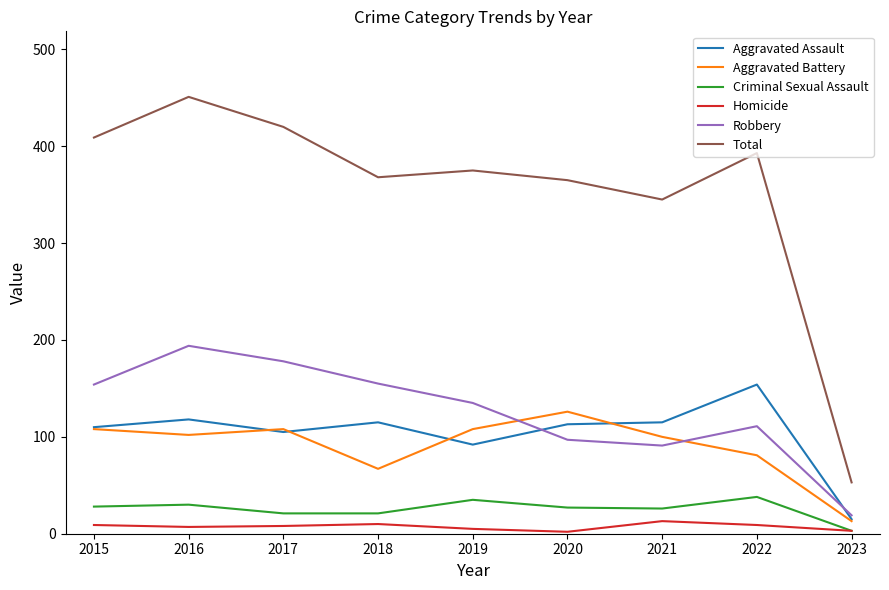

What is the difference between the maximum and minimum values in the Aggravated Assault series?

139